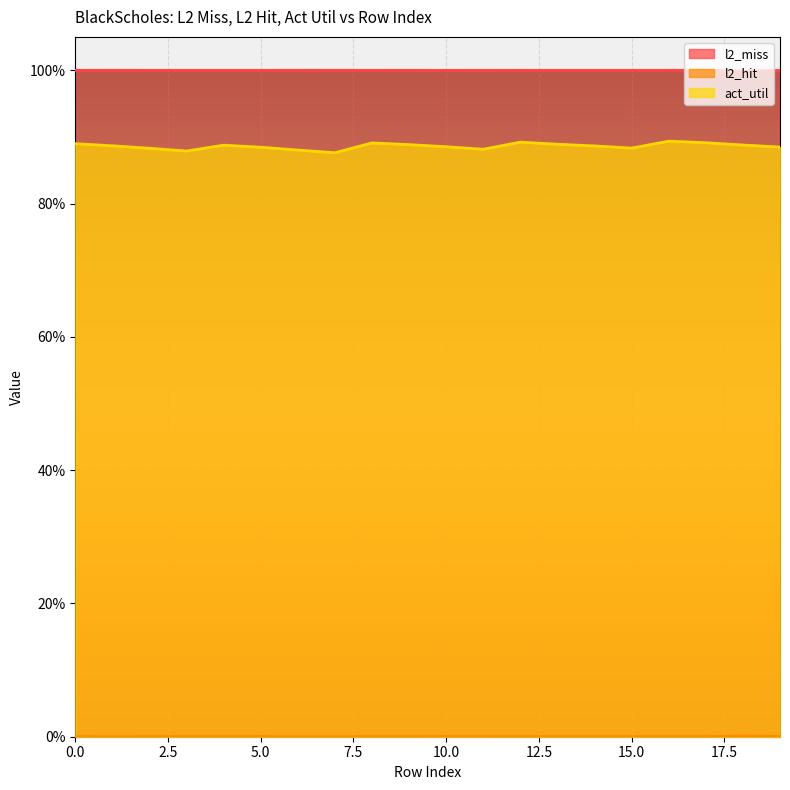

How many lines are shown in the chart?

3